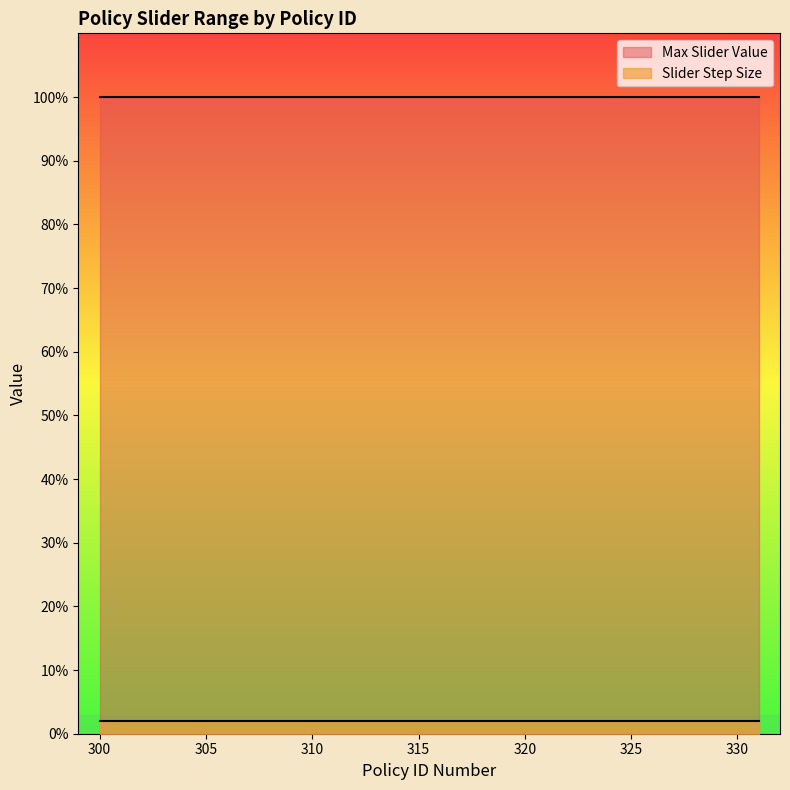

Reading left to right, transcribe all the data shown in this chart.

Max Slider Value: 300=1.0	301=1.0	302=1.0	303=1.0	304=1.0	305=1.0	306=1.0	307=1.0	310=1.0	311=1.0	312=1.0	313=1.0	314=1.0	315=1.0	316=1.0	317=1.0	320=1.0	322=1.0	330=1.0	331=1.0
Slider Step Size: 300=0.0	301=0.0	302=0.0	303=0.0	304=0.0	305=0.0	306=0.0	307=0.0	310=0.0	311=0.0	312=0.0	313=0.0	314=0.0	315=0.0	316=0.0	317=0.0	320=0.0	322=0.0	330=0.0	331=0.0